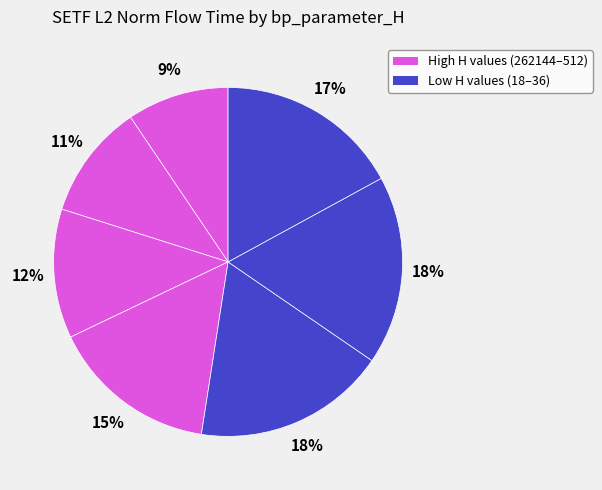

How many segments does this pie chart have?

7